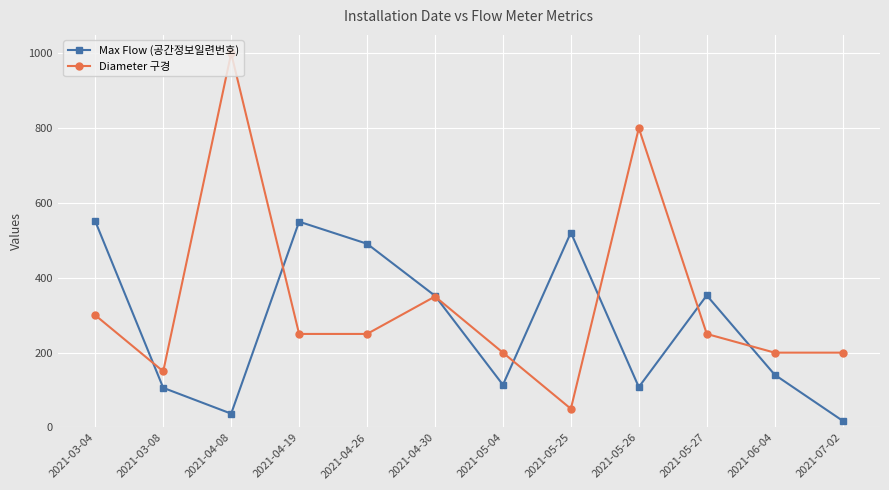

Which category has the lowest value in the Max Flow (공간정보일련번호) series?

2021-07-02